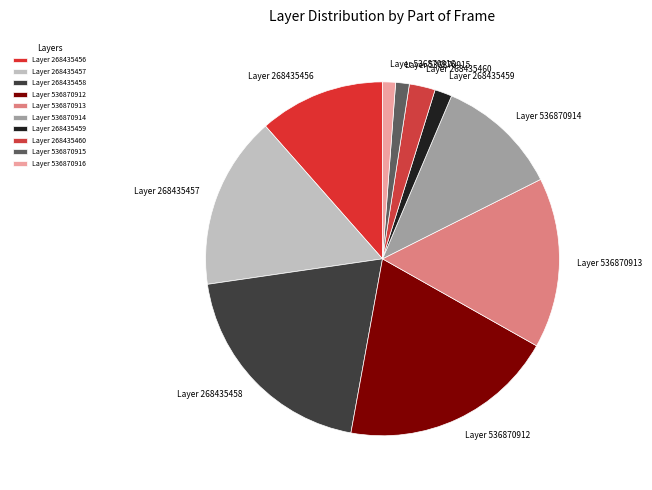

Does Layer 268435458 represent more than half of the total?

No